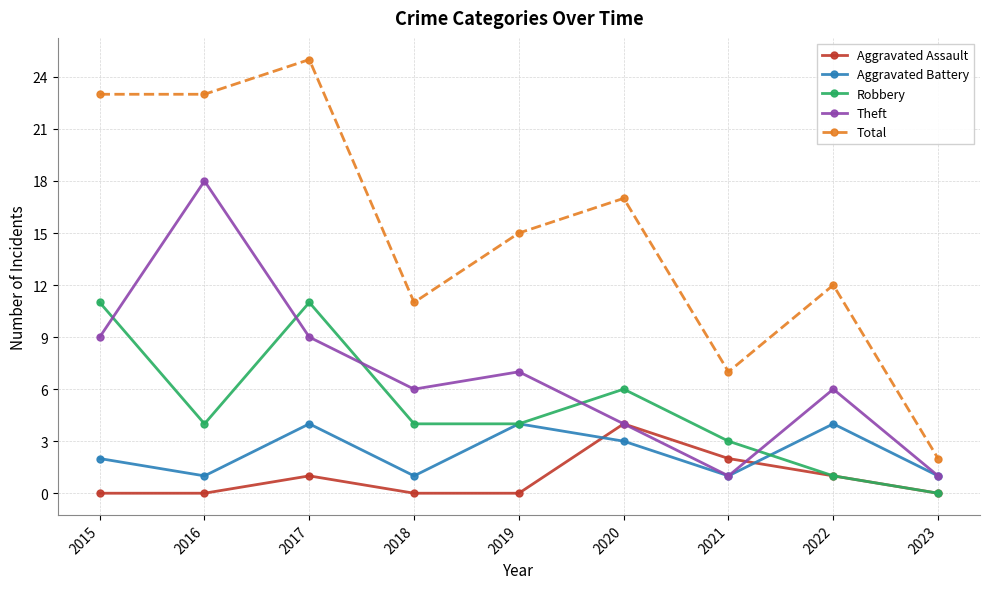

Between 2019 and 2021, which series saw the biggest shift?

Total